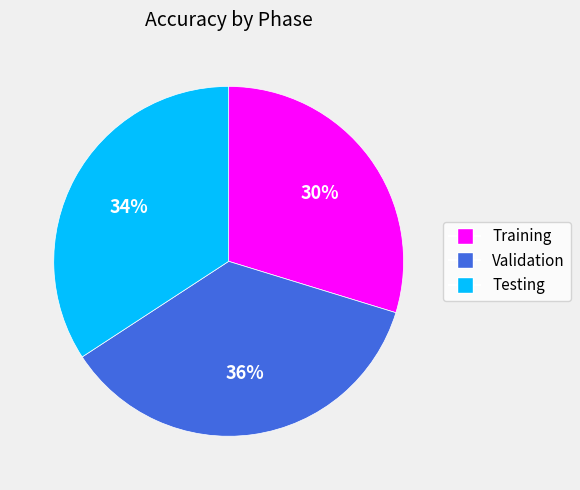

What is the ratio of the value at Training to the value at Testing?

0.9